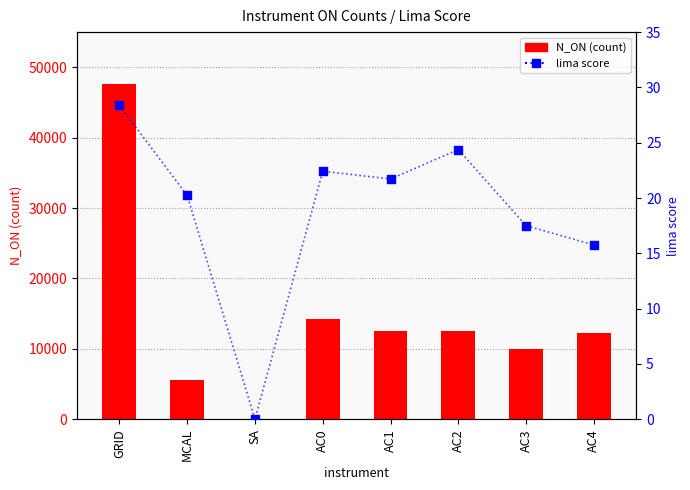

What are all the series names shown in the legend?

N_ON, lima